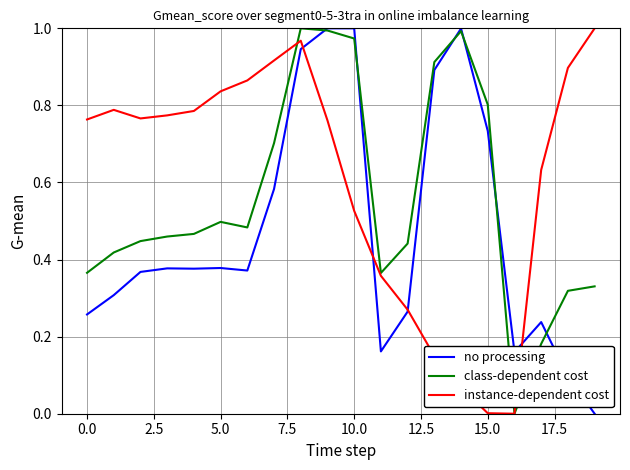

Does the chart display data point markers on the line(s)?

No